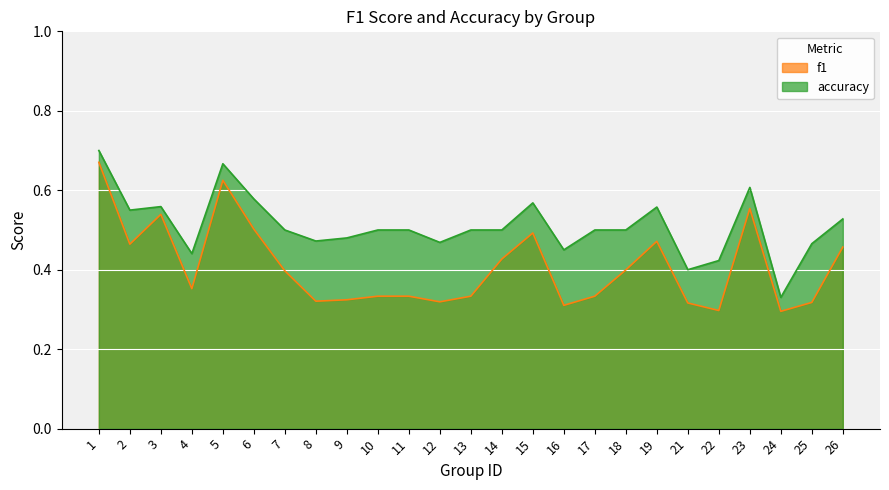

What is the average value of the f1 series?

0.4